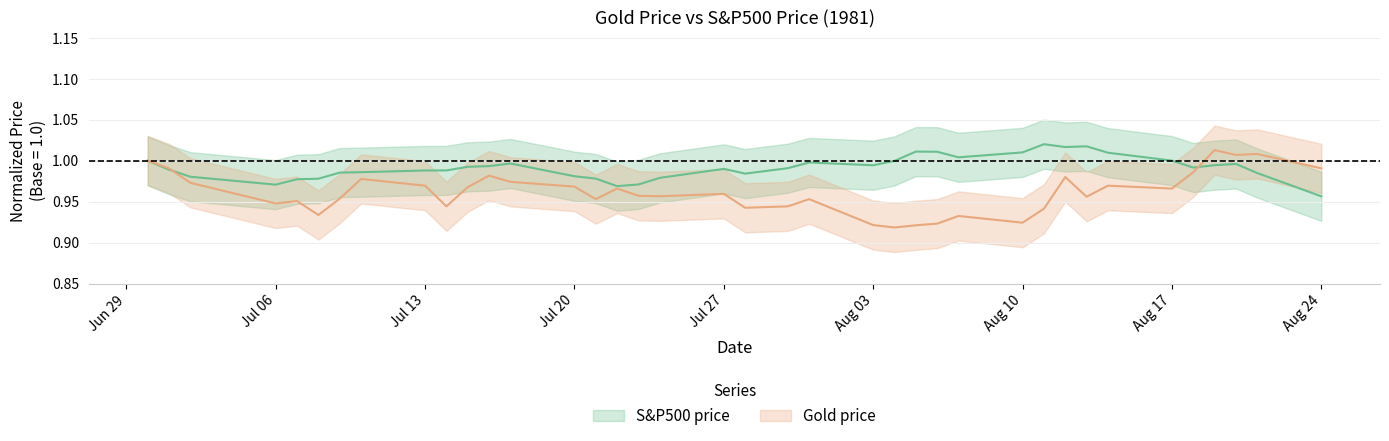

After their last crossing, which series has the higher values: Gold price or S&P500 price?

Gold price